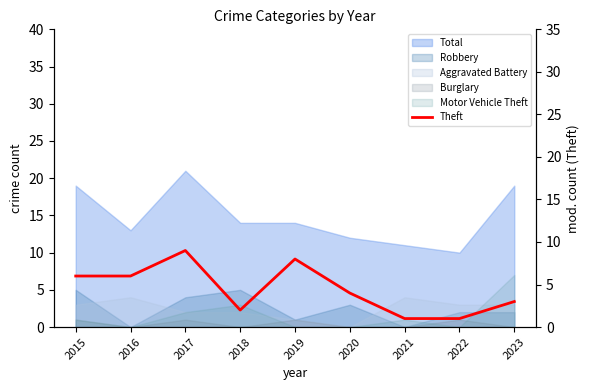

What is the sum of the values at 2017 and 2018?

11